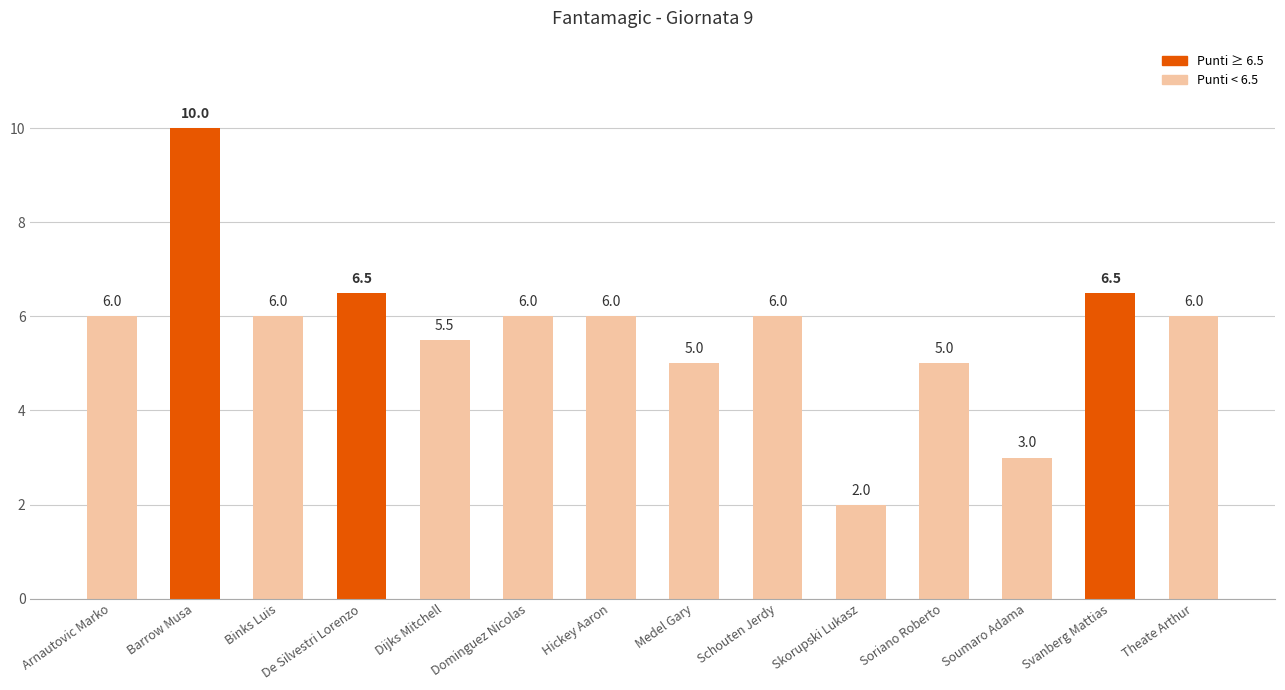

What is the label of the 3rd bar from the left?

Binks Luis